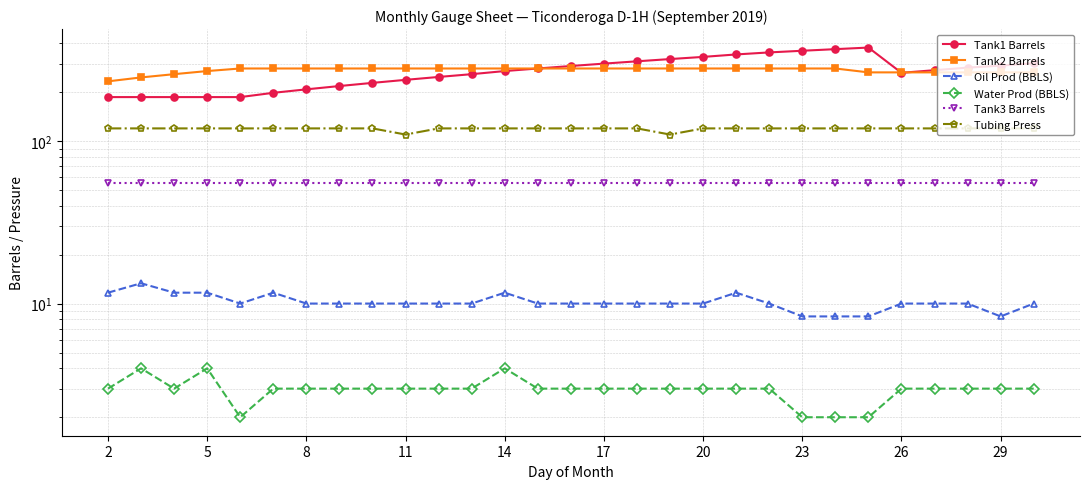

True or false: Tank3 Barrels has more than 0 points higher than both neighbors.

False